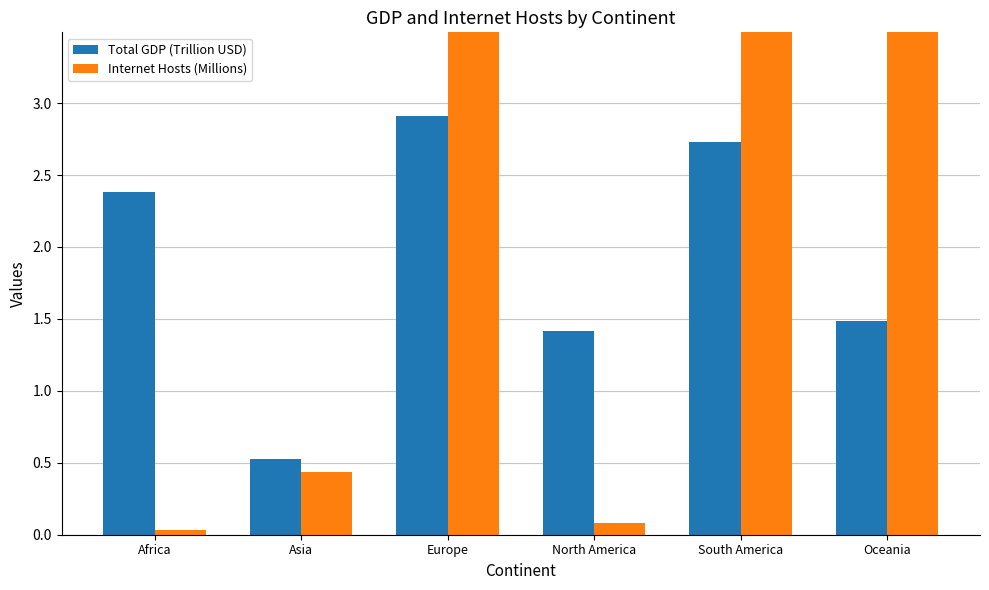

What is the label of the 3rd bar from the right?

North America